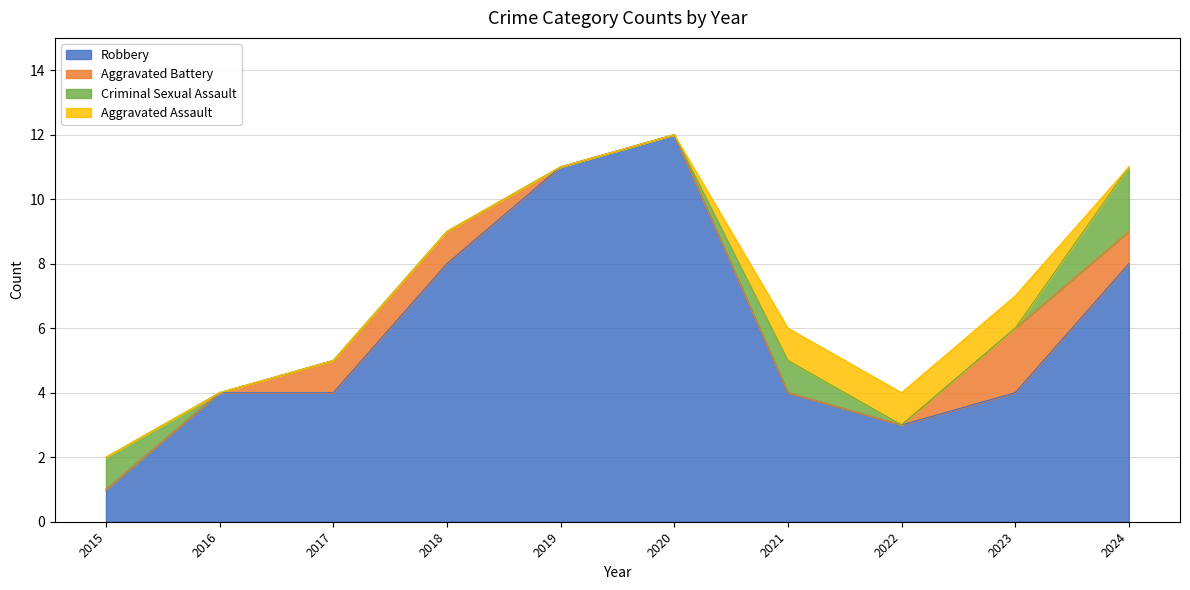

What is the total value across all series at 2021?

6